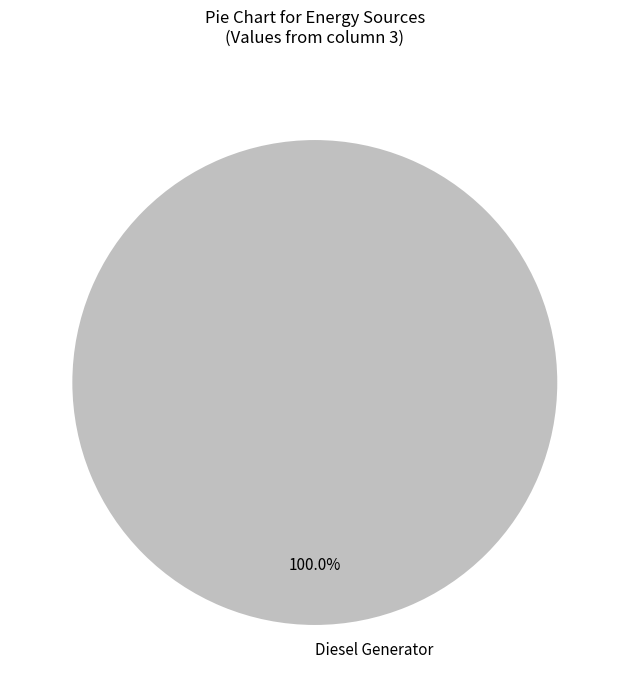

What is the majority slice?

Diesel Generator